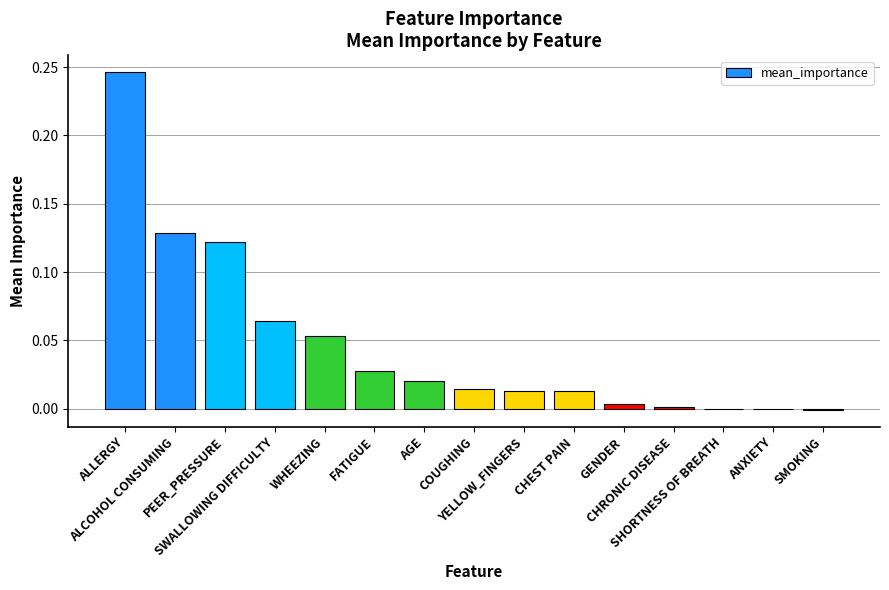

What is the sum of all values?

0.7